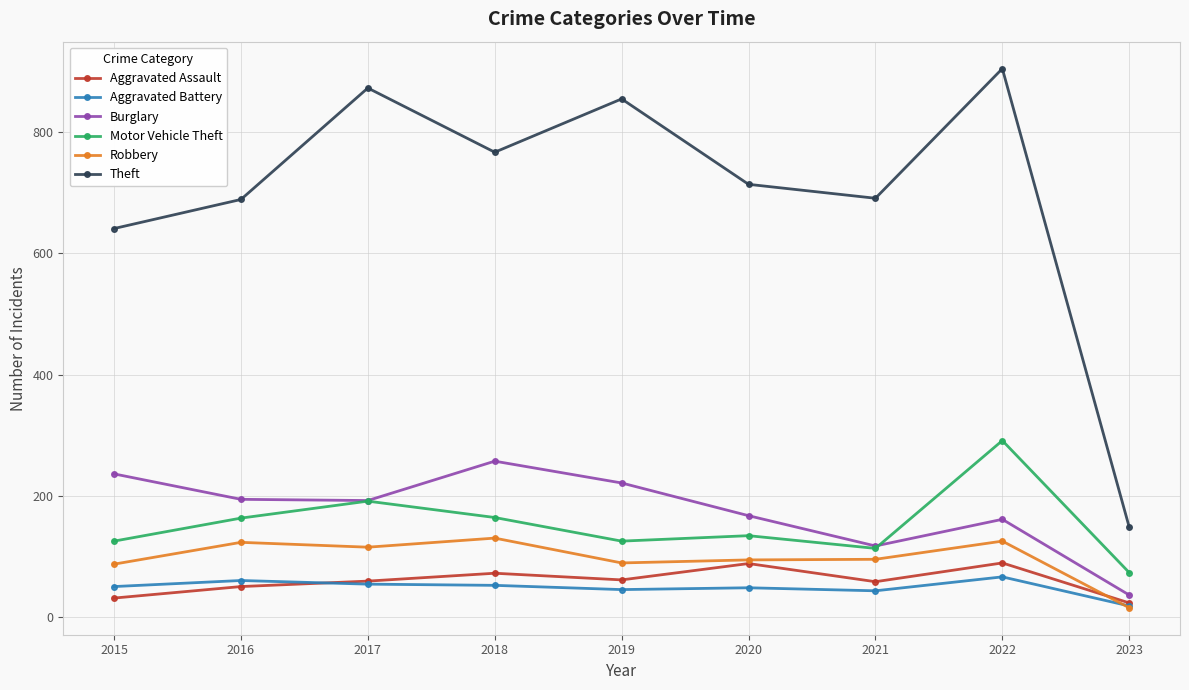

What is the maximum value shown in the chart?

905